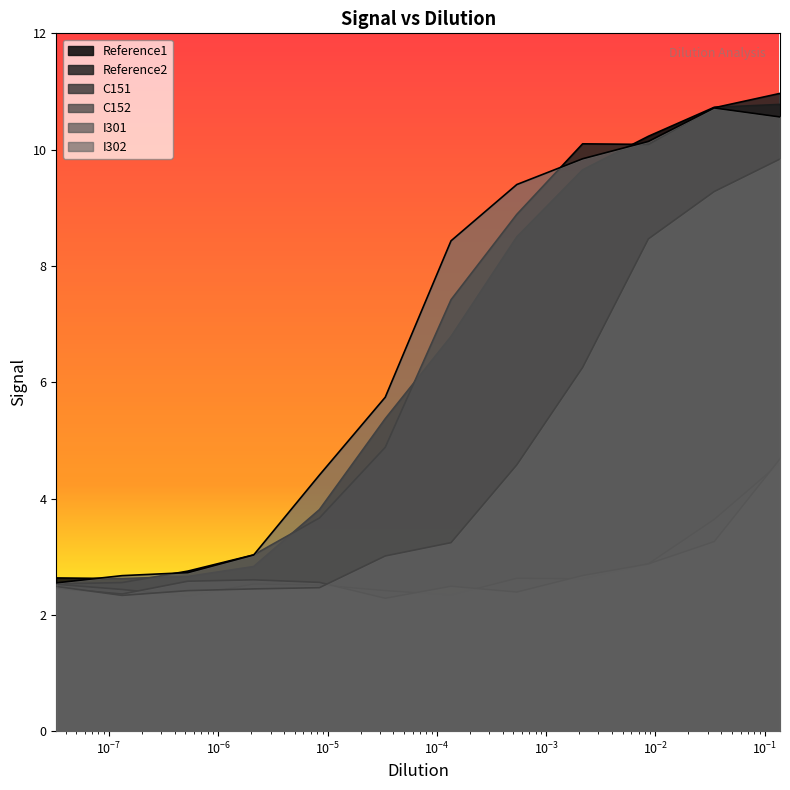

How many intersections are there between Reference1 and Reference2?

5